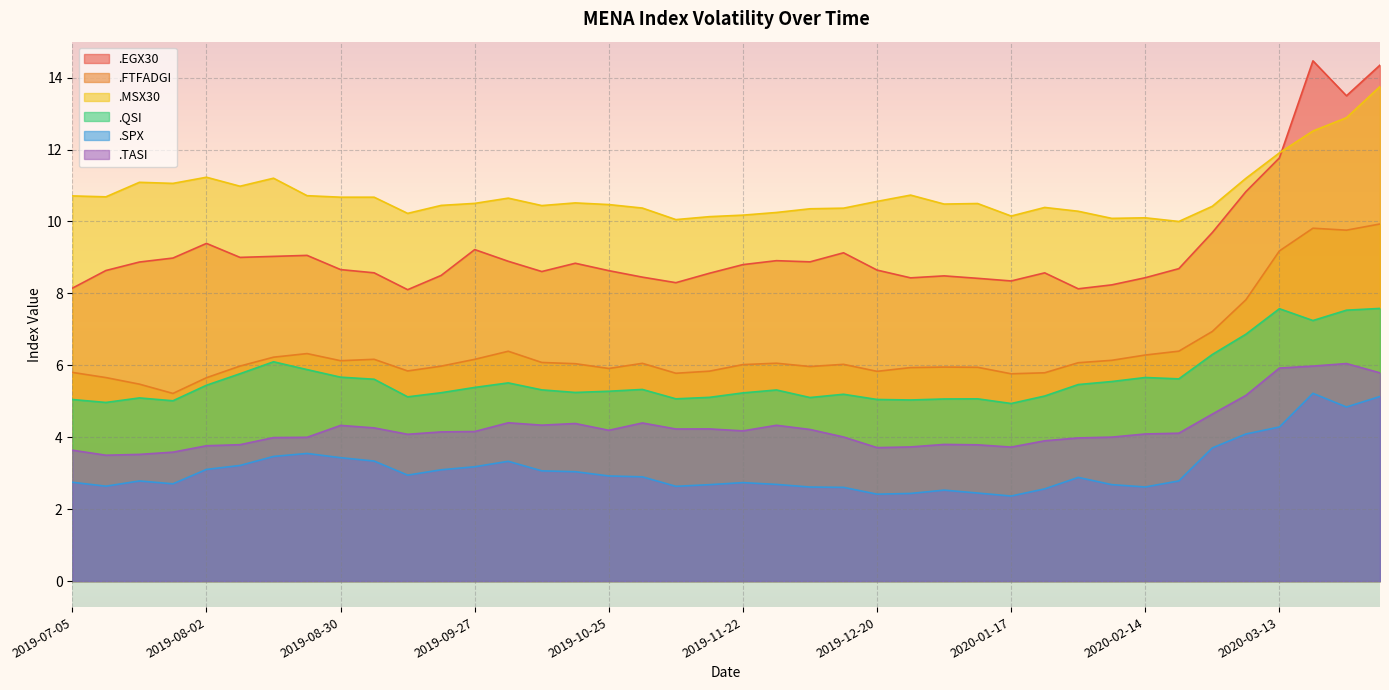

The value of .EGX30 at 2020-02-28 is 9.7. True or false?

True